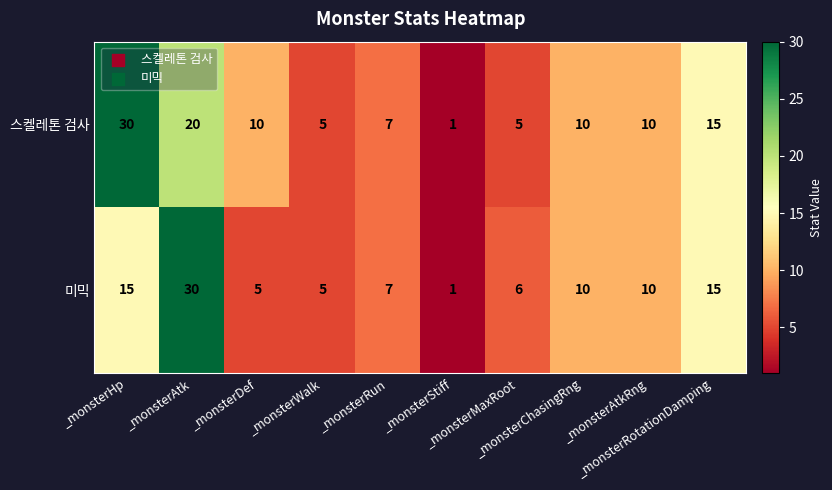

At _monsterDef, list the series in order from largest to smallest.

스켈레톤 검사, 미믹